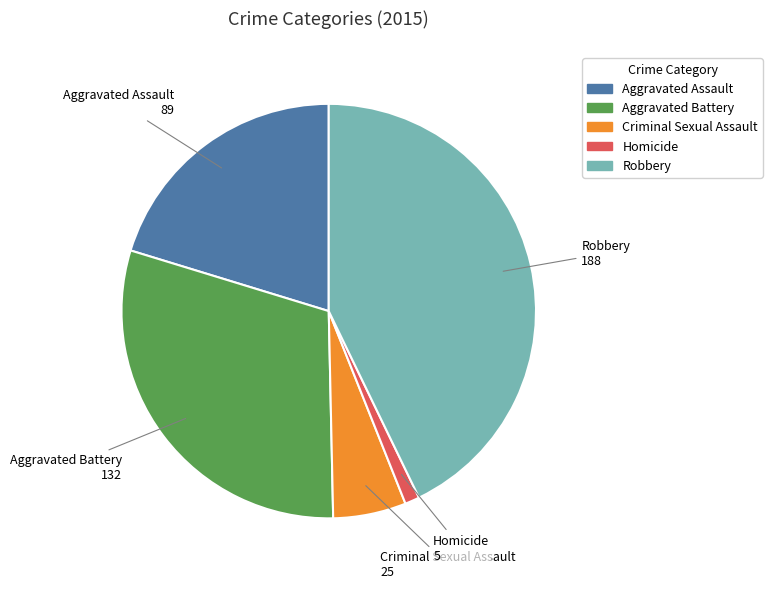

The Aggravated Battery slice represents 30% of the pie. True or false?

True